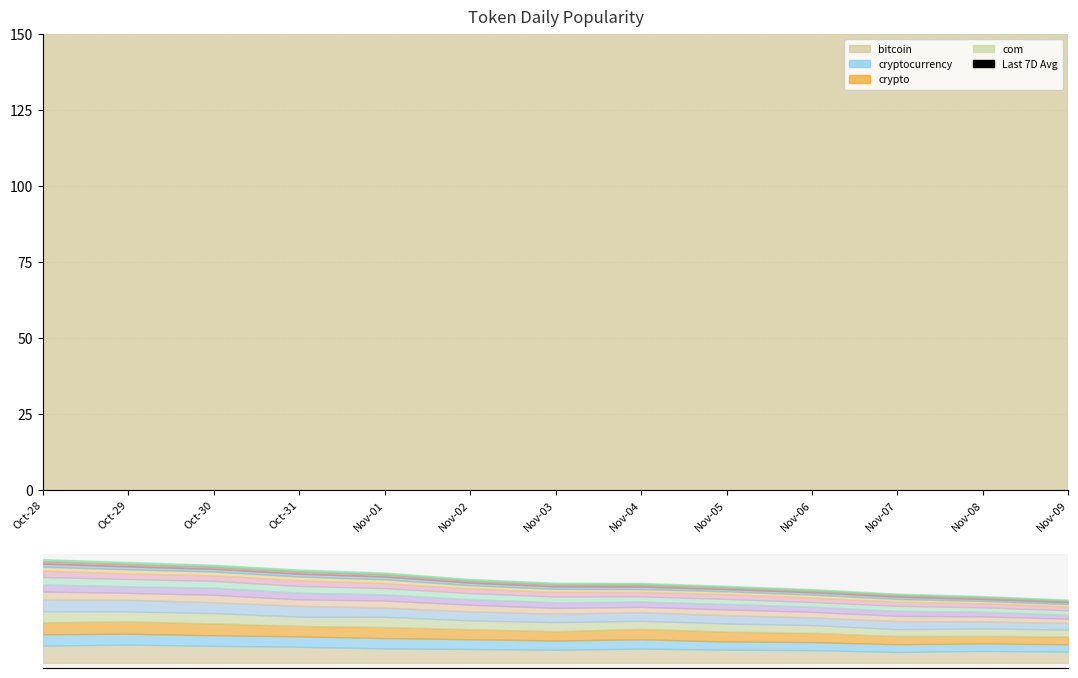

Which has a higher value, Nov-07 or Nov-02?

Nov-02